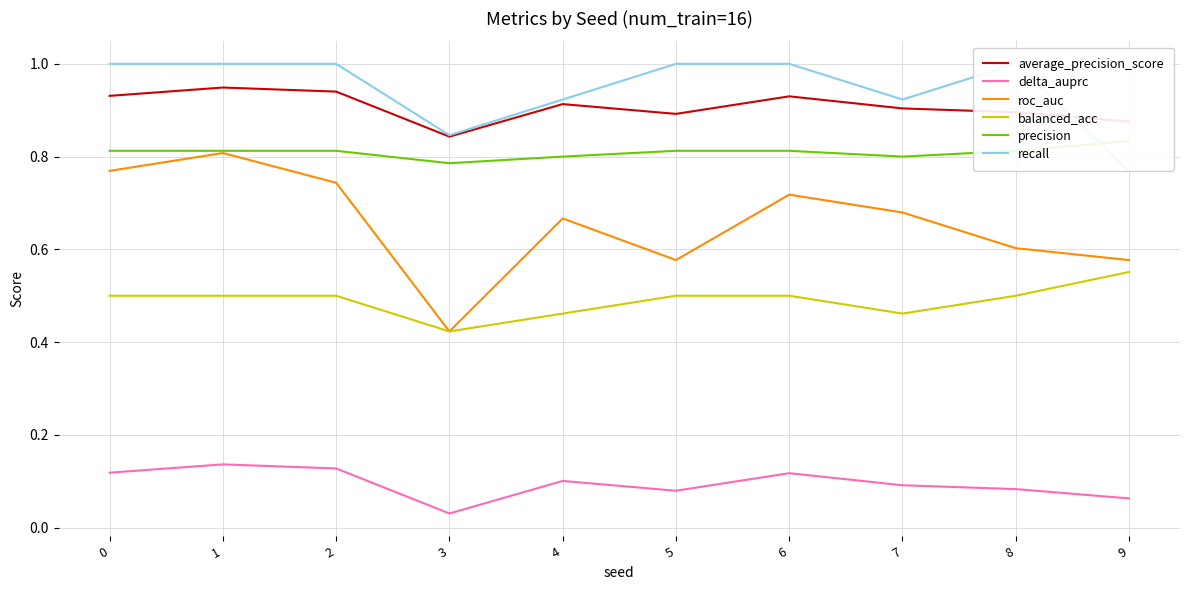

What is the total value across all series at 0?

4.1